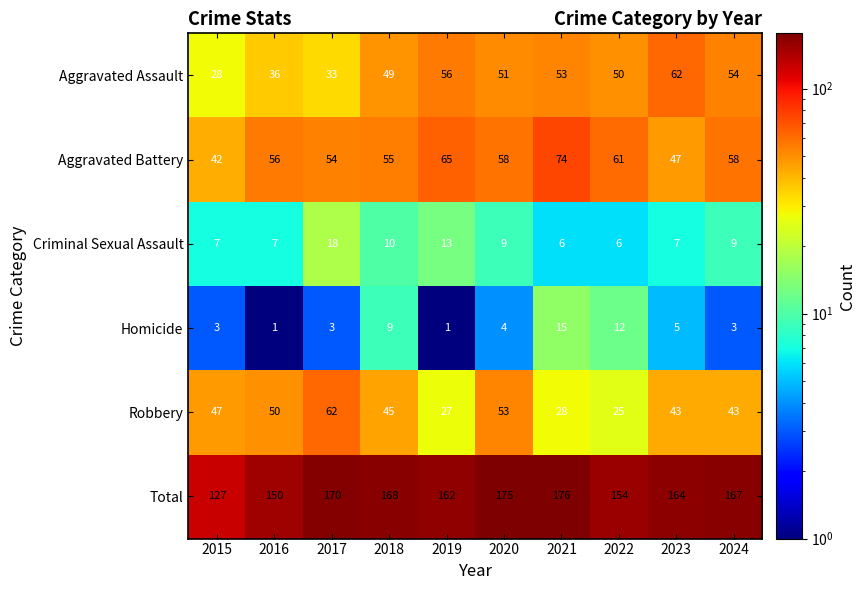

Rank the series at 2016 from lowest to highest value.

Homicide, Criminal Sexual Assault, Aggravated Assault, Robbery, Aggravated Battery, Total